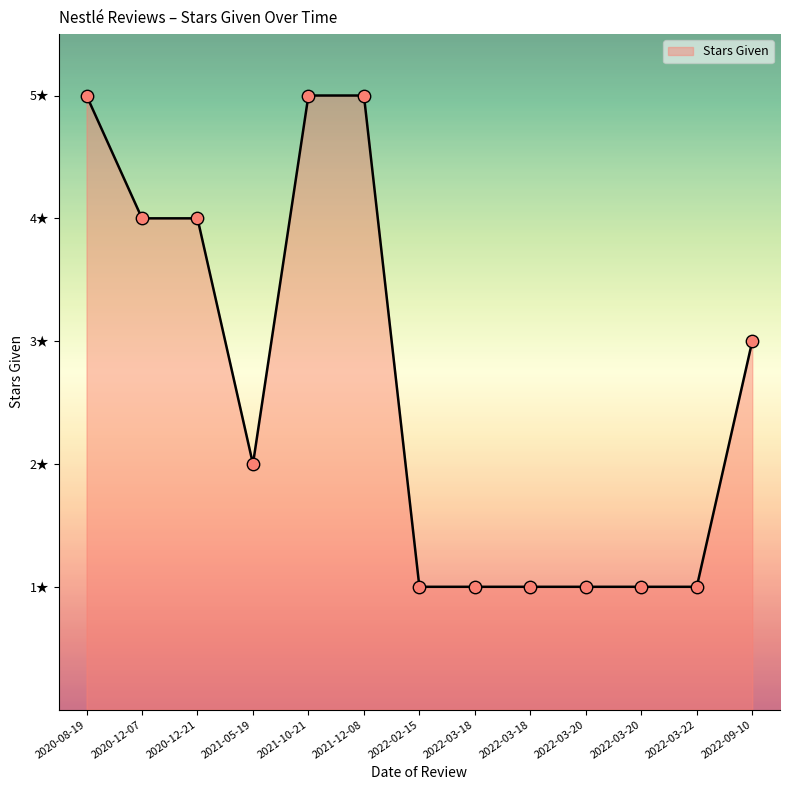

Is this an area chart (filled region under the line)?

Yes